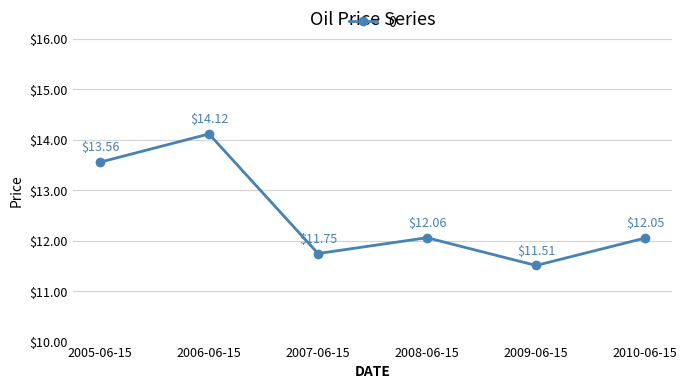

What value does the data have at 2006-06-15?

14.1